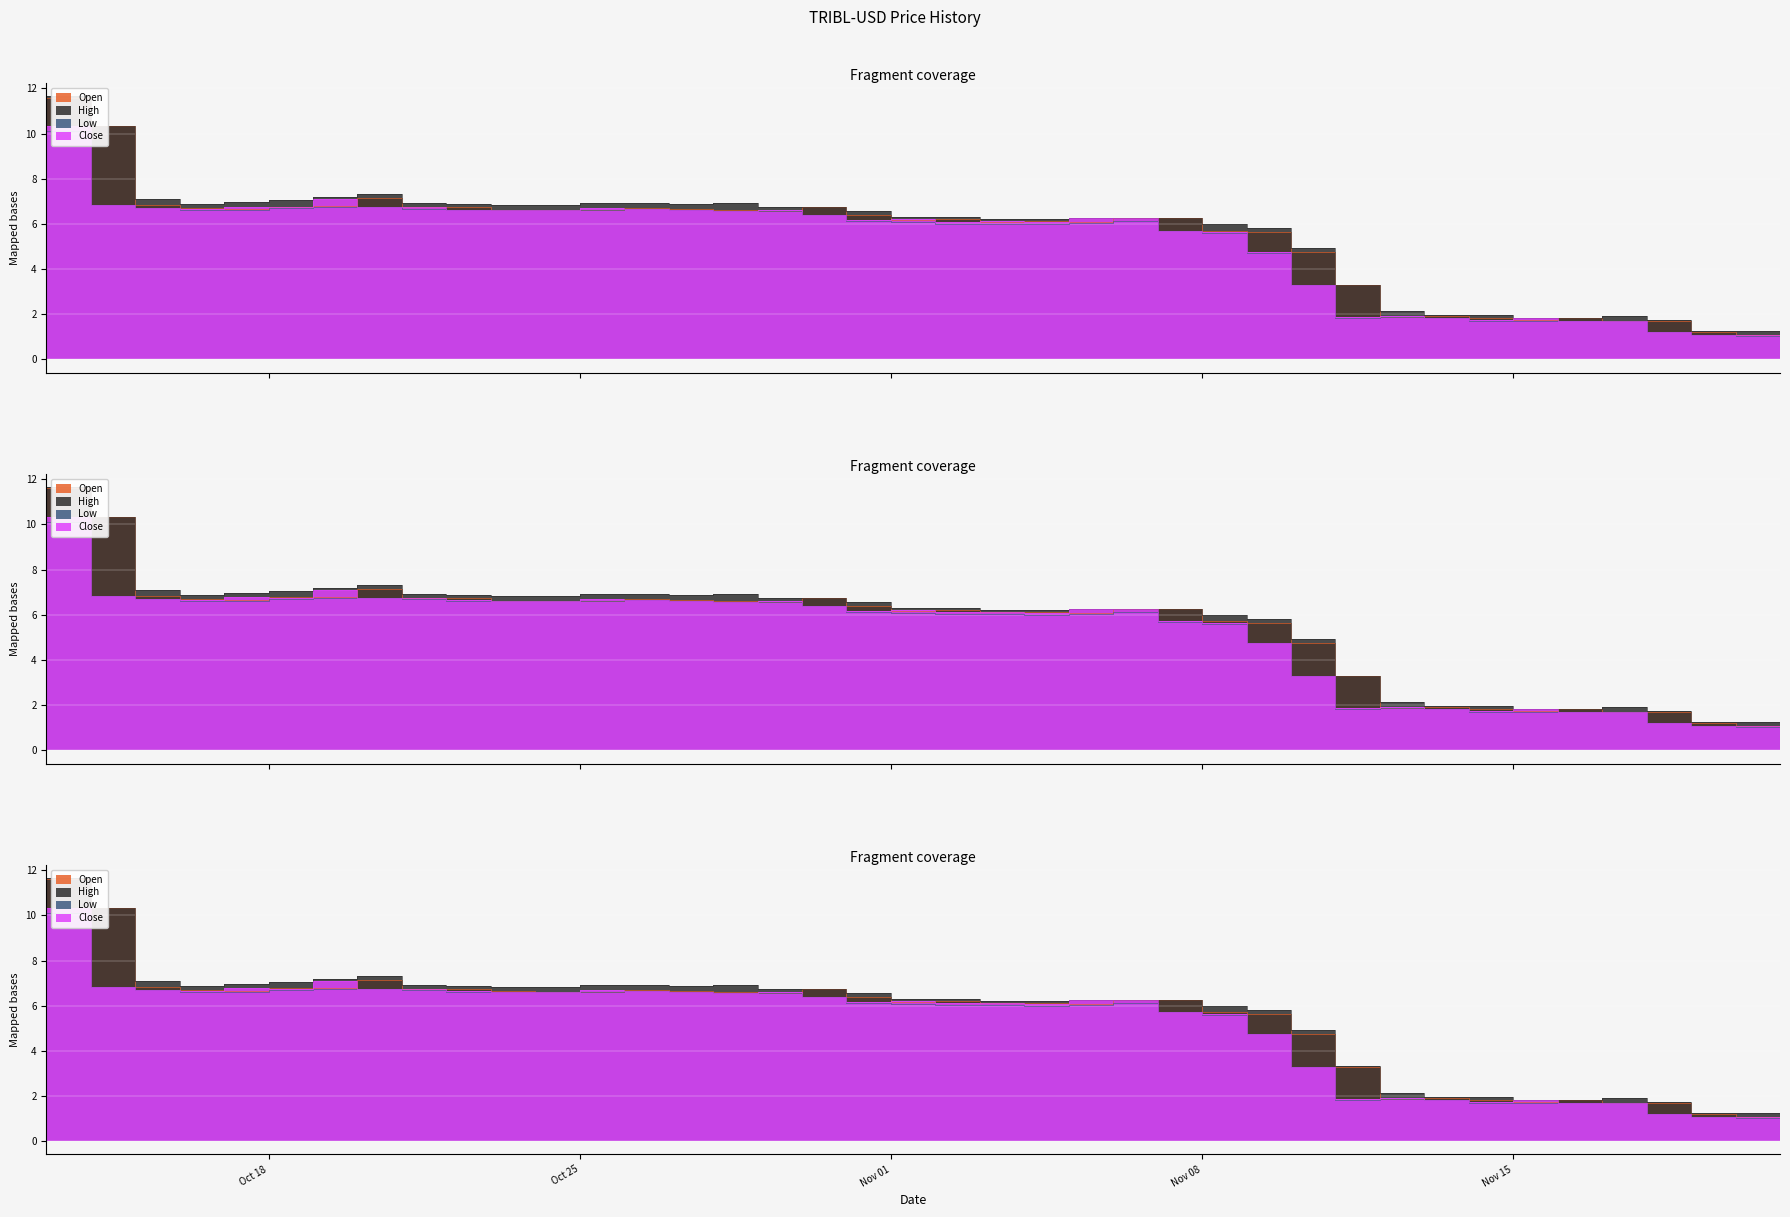

How many categories are shown in the chart?

40